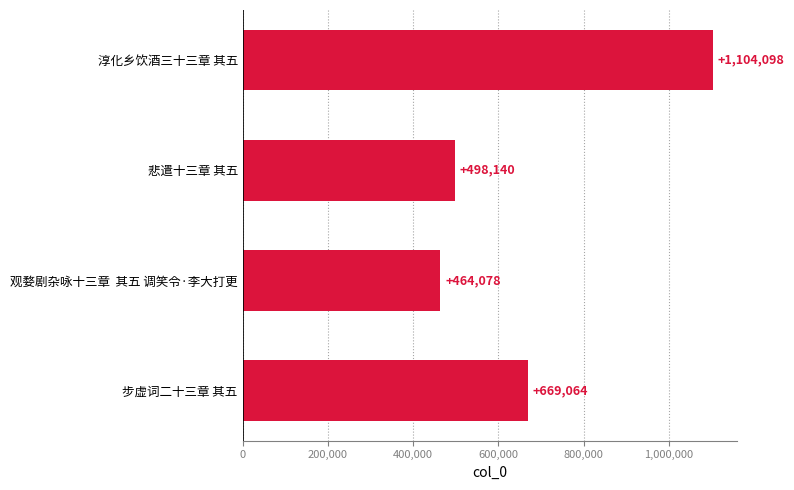

At which label is the value closest to 784088?

步虚词二十三章 其五